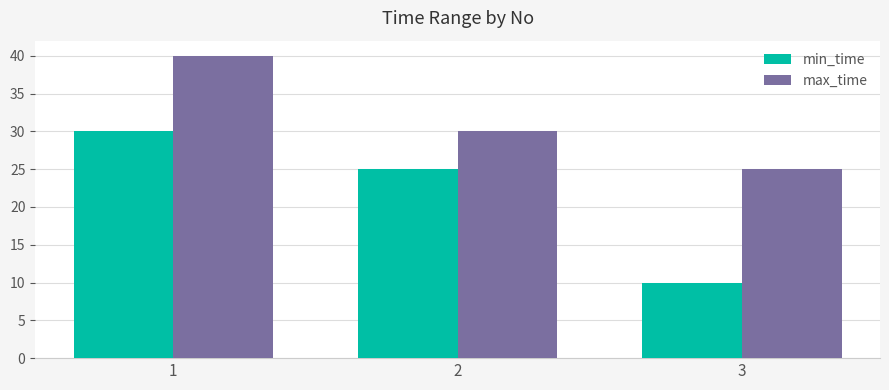

At which category is the sum across all series the highest?

1